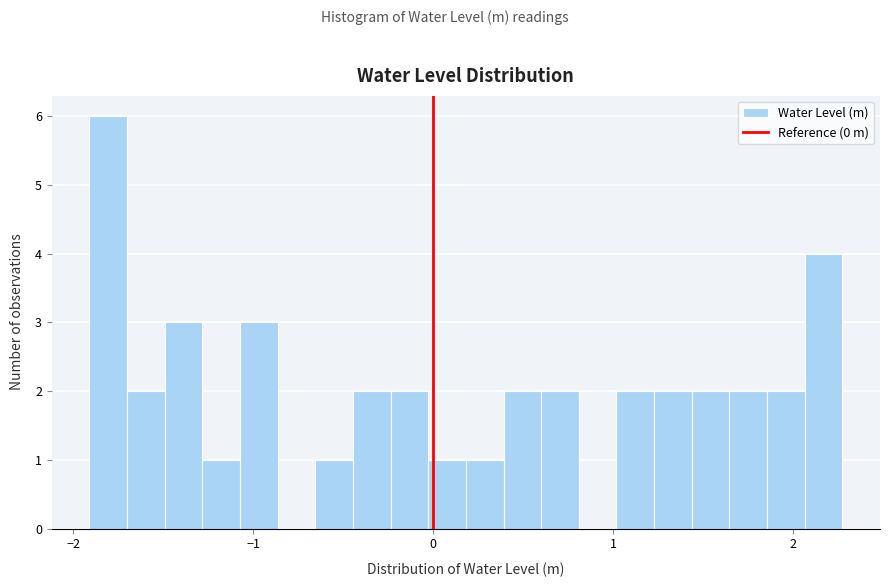

Around what value on the x-axis is the tallest bar? Give the approximate position of its centre, as read against the axis.

-1.8